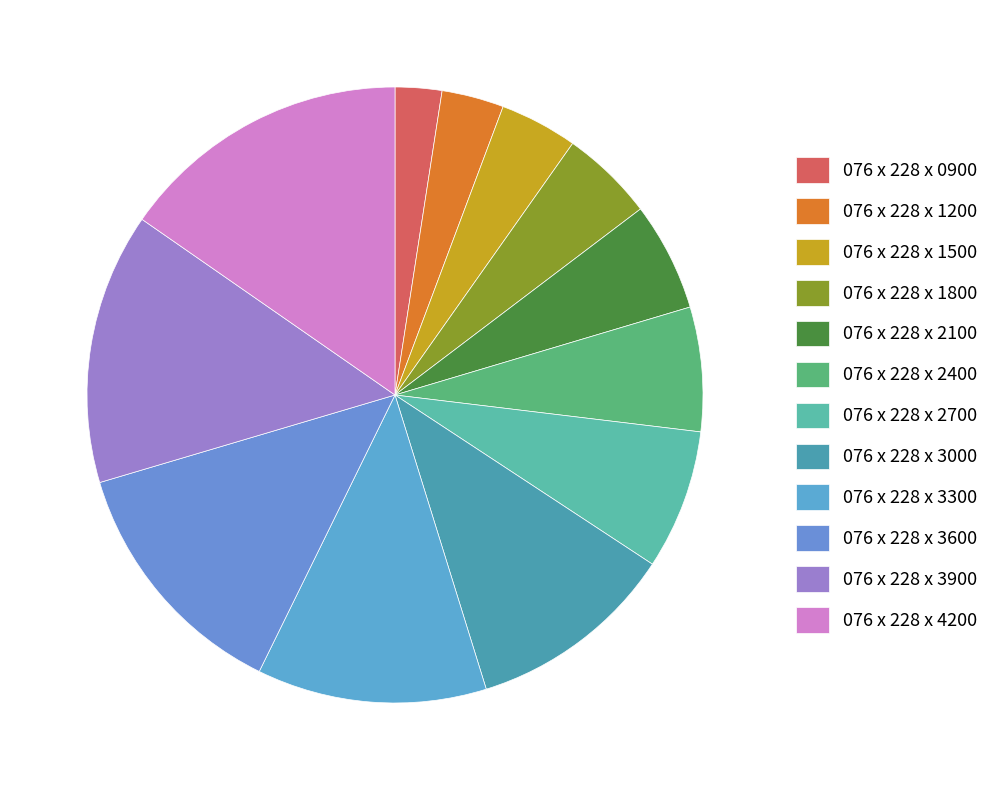

The 076 x 228 x 1200 slice represents 3% of the pie. True or false?

True